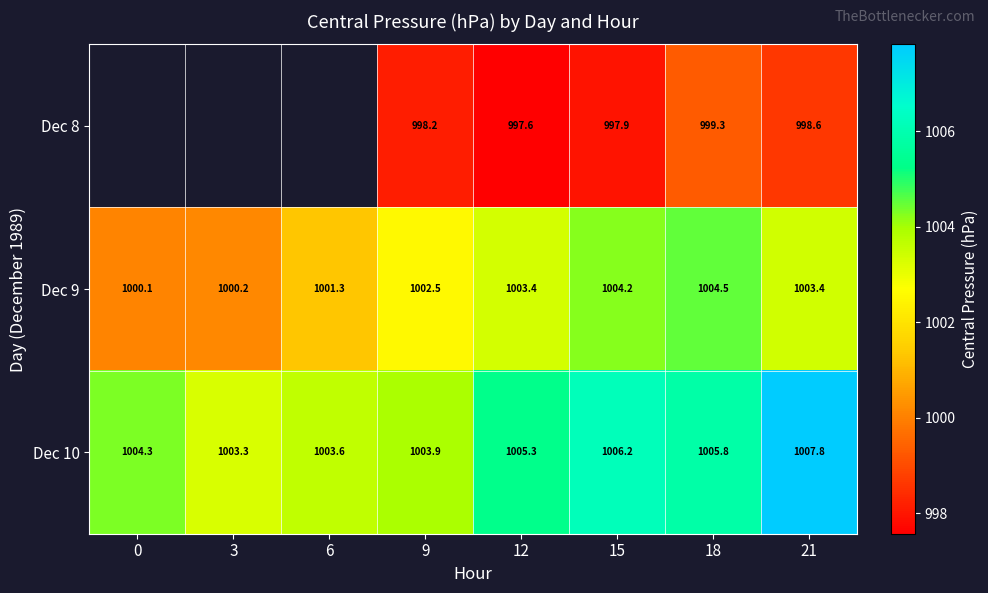

Rank the categories by Dec 10 value from highest to lowest.

21, 15, 18, 12, 0, 9, 6, 3